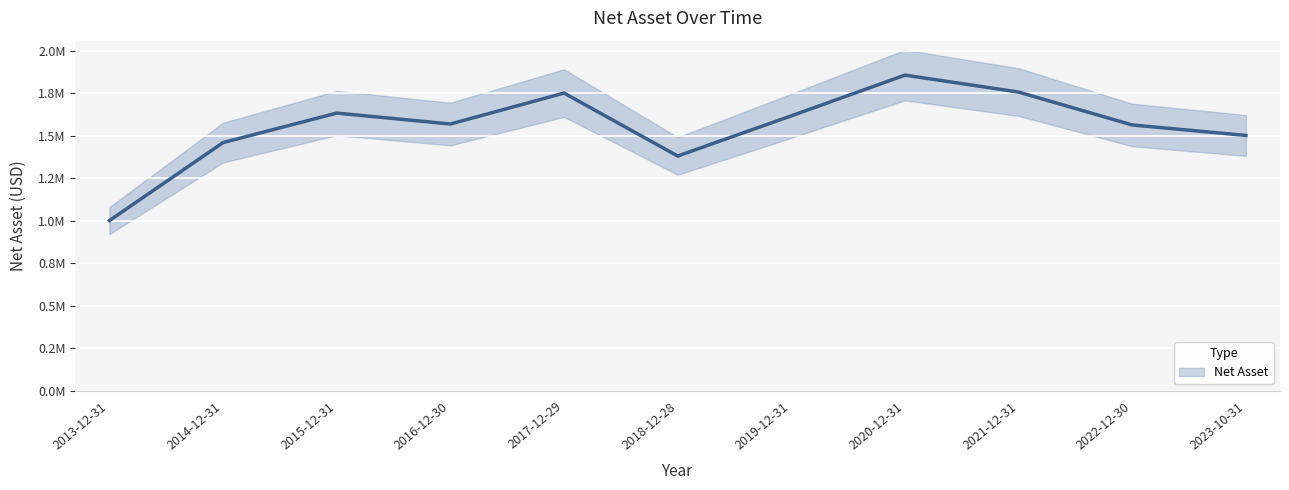

Which has a higher value, 2016-12-30 or 2017-12-29?

2017-12-29